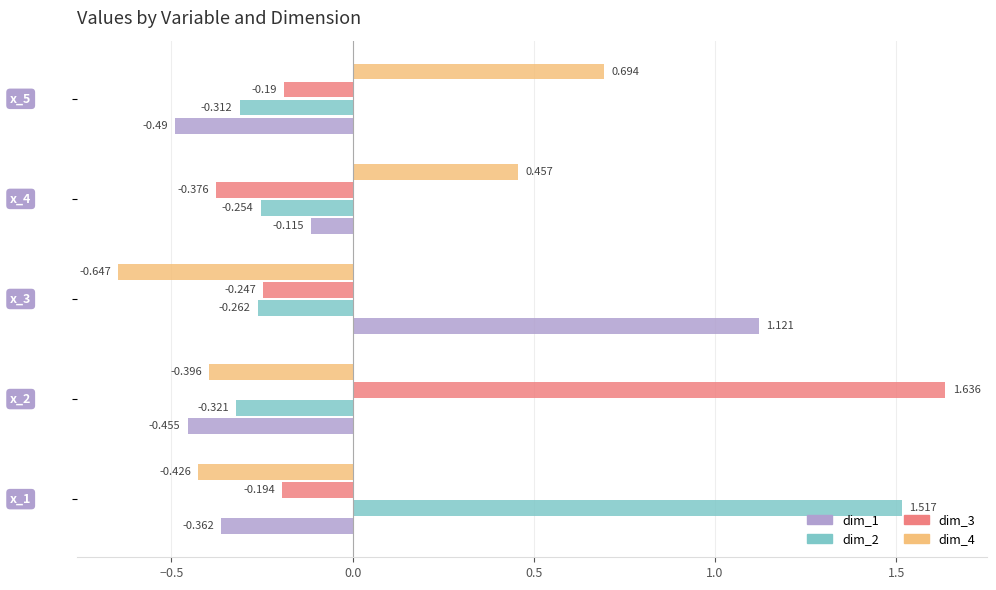

What is the difference between the second highest and second lowest values in the dim_2 series?

0.1